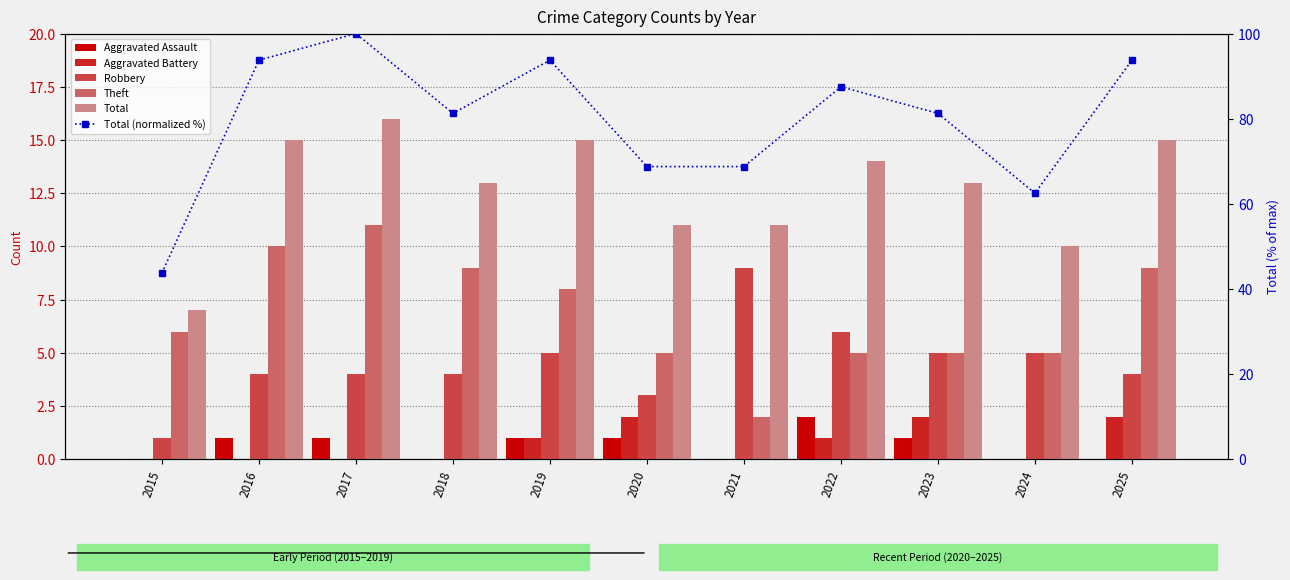

What is the highest value of the Total (normalized %) series?

100.0